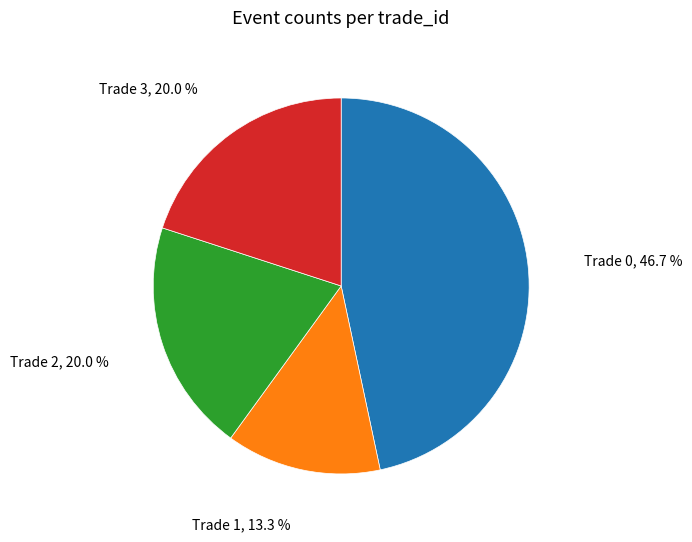

Between Trade 1 and Trade 0, which is larger?

Trade 0